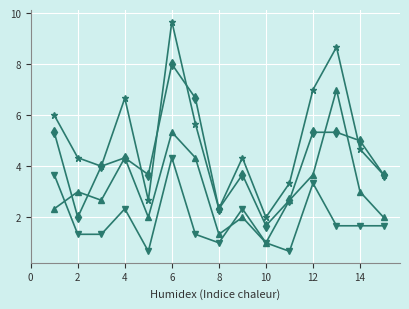

What is the minimum value shown in the chart?

0.7